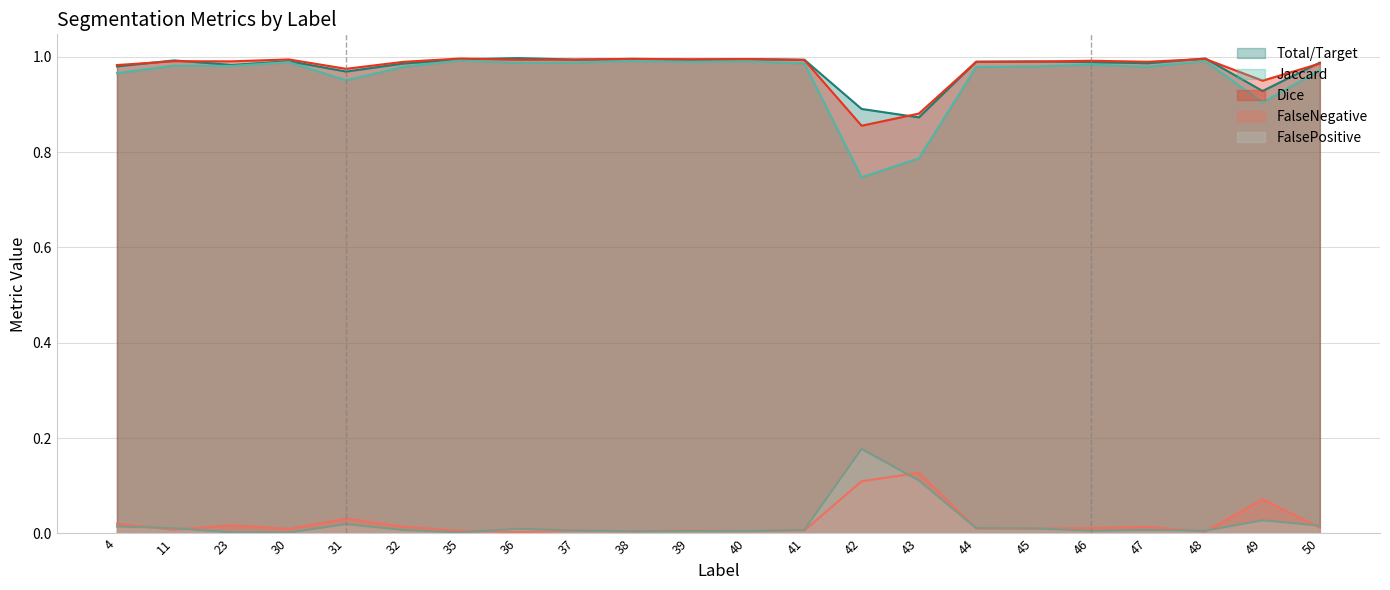

True or false: FalsePositive and Total/Target intersect in this chart.

False